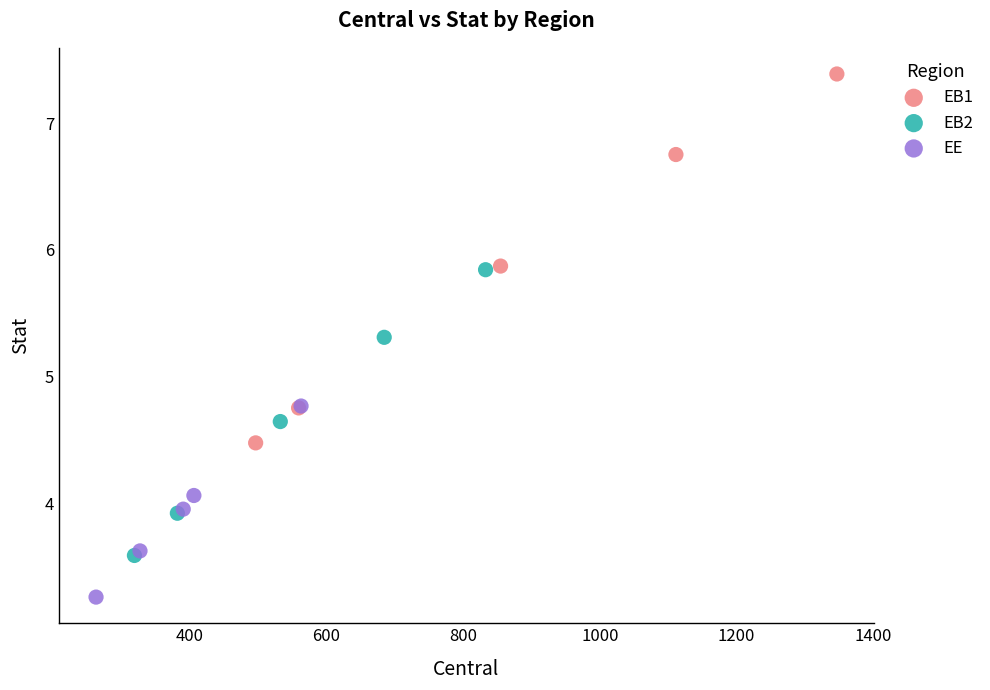

Which series reaches the maximum Y coordinate?

EB1